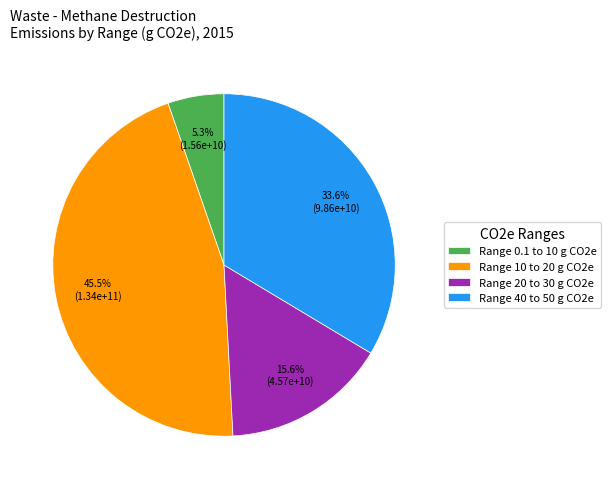

What is the ratio of the value at Range 40 to 50 g CO2e to the value at Range 10 to 20 g CO2e?

0.7